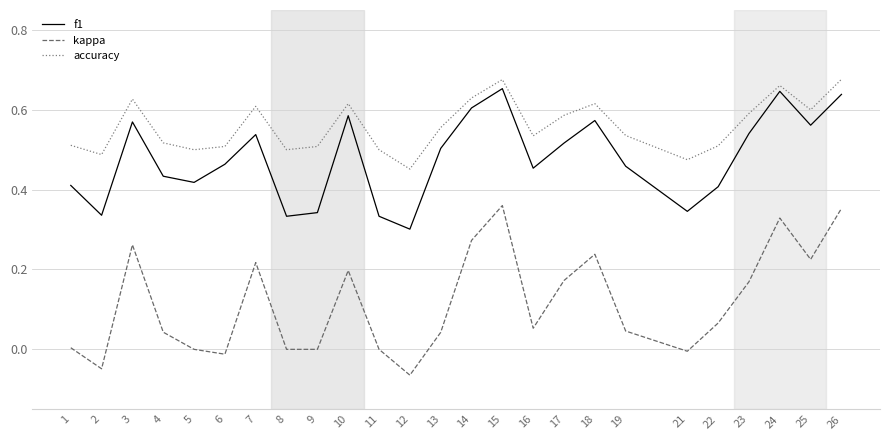

Is it true that accuracy equals 0.5 at 11?

True